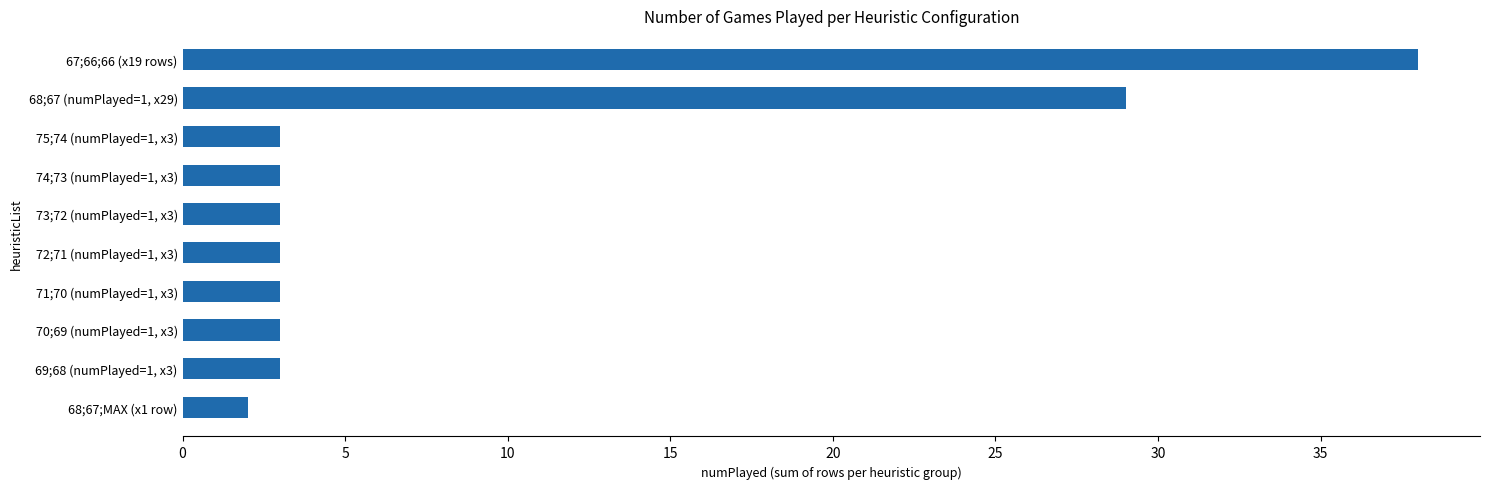

Reading bottom to top, extract all data points from this chart.

68;67;MAX (x1 row)=2	69;68 (numPlayed=1, x3)=3	70;69 (numPlayed=1, x3)=3	71;70 (numPlayed=1, x3)=3	72;71 (numPlayed=1, x3)=3	73;72 (numPlayed=1, x3)=3	74;73 (numPlayed=1, x3)=3	75;74 (numPlayed=1, x3)=3	68;67 (numPlayed=1, x29)=29	67;66;66 (x19 rows)=38